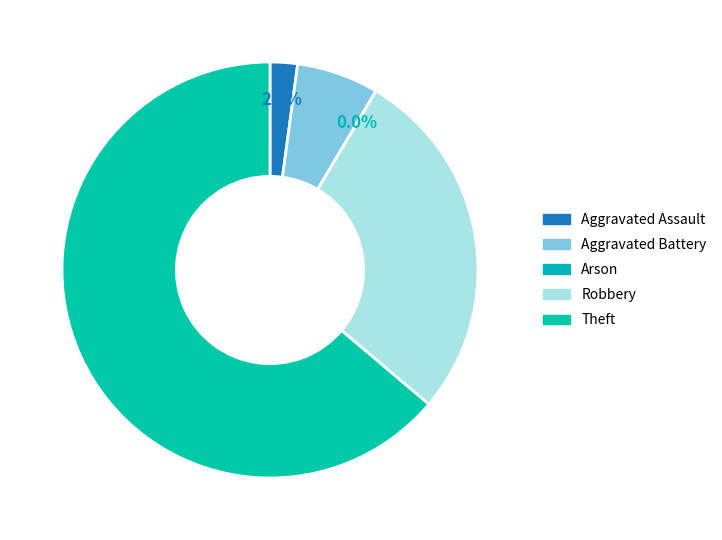

What is the ratio of the value at Aggravated Assault to the value at Robbery?

0.1